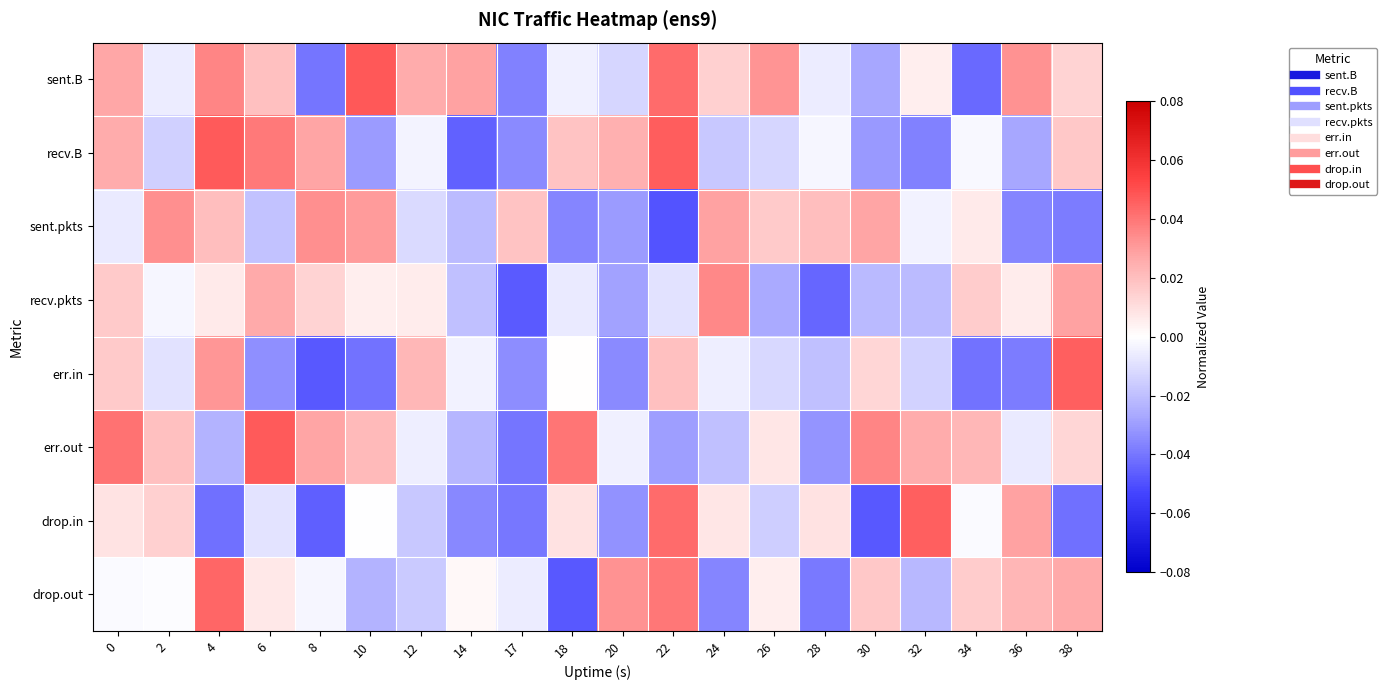

At which category does the chart reach its peak across all series?

10